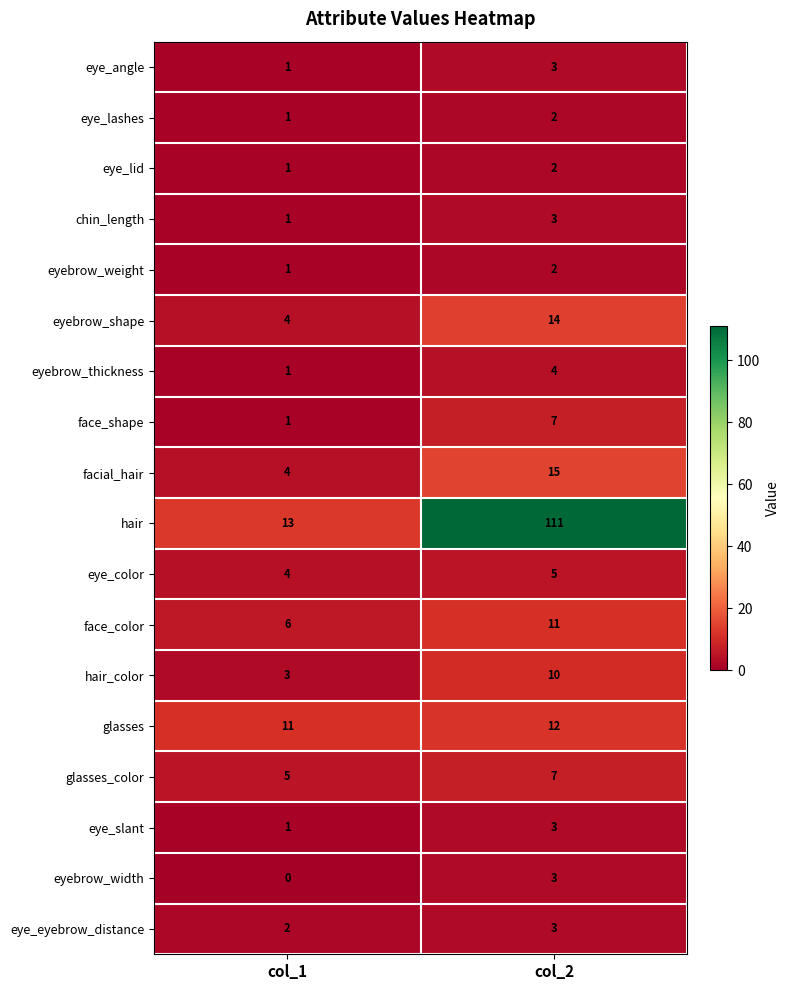

What is the spread (max minus min) of values at col_1?

13